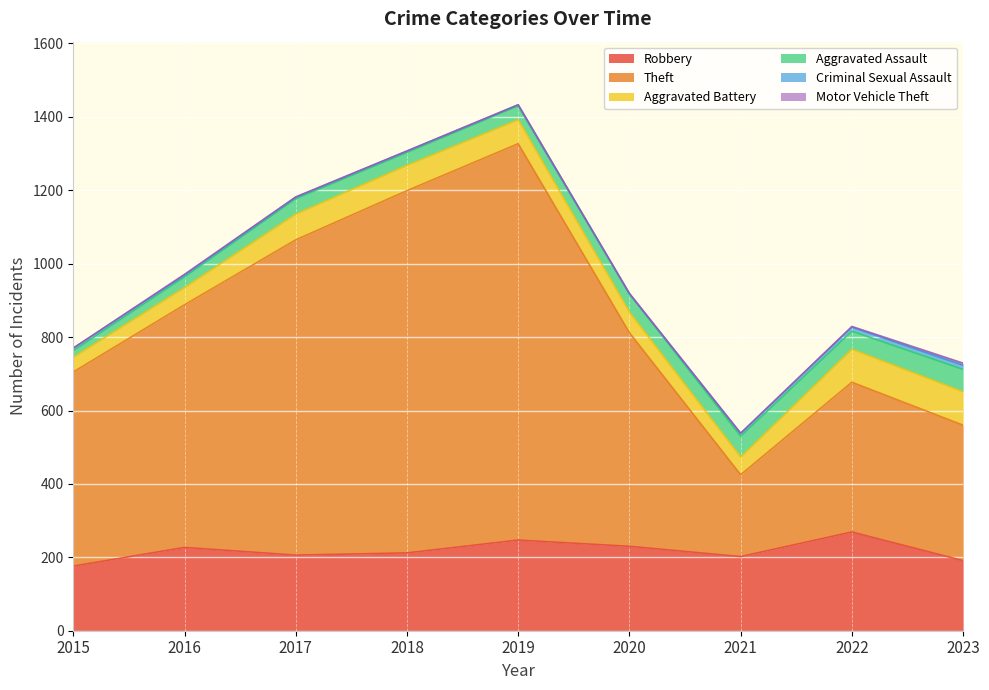

How many interior local valleys does the Theft series have?

1